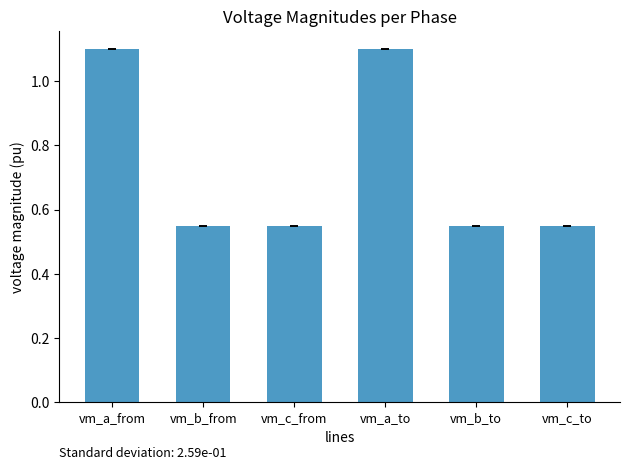

What is the sum of the values at vm_b_from and vm_c_to?

1.1